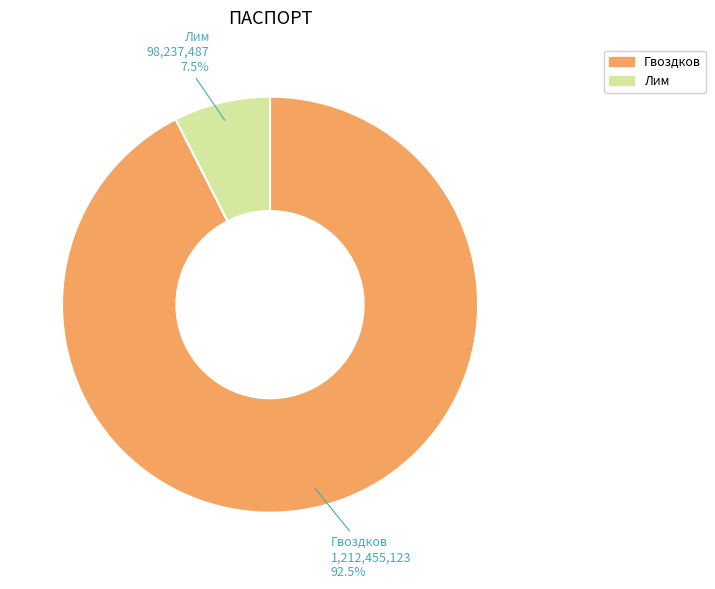

What is the total percentage of Лим and Гвоздков?

100.0%